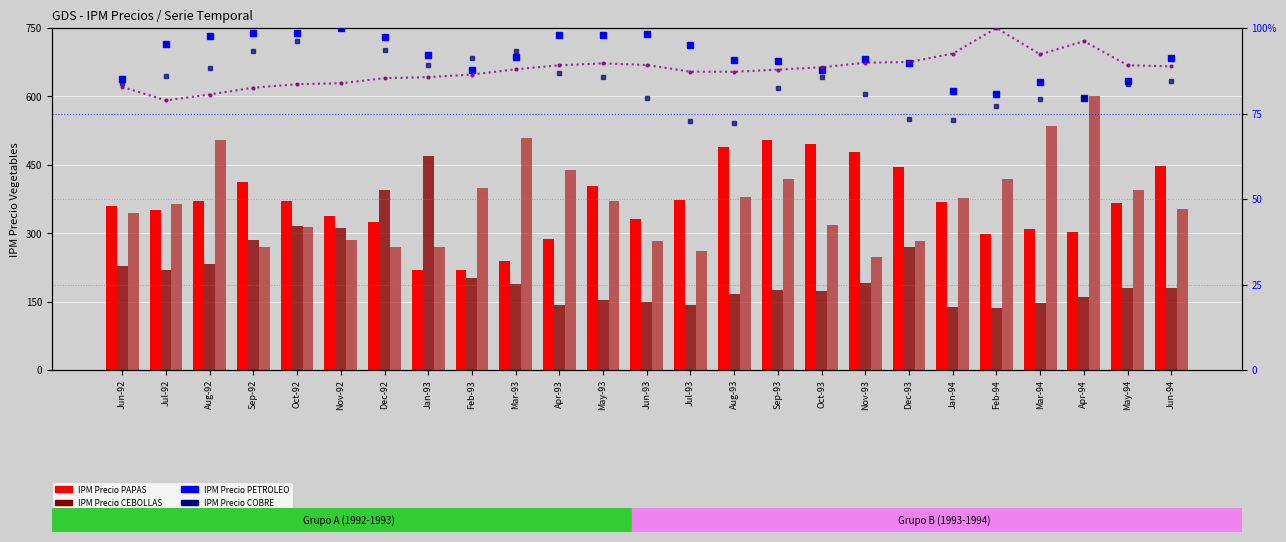

The value of IPM Precio PAPAS at Jan-94 is 618.1. True or false?

False